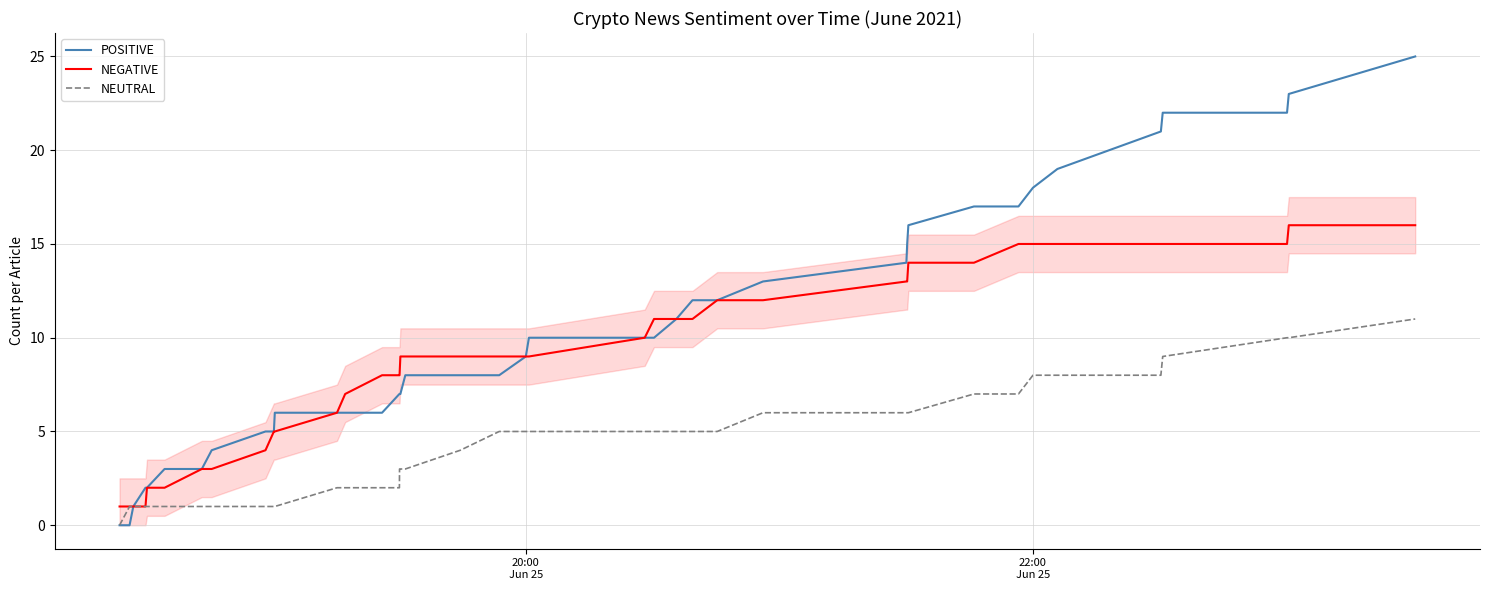

What are all the series names shown in the legend?

POSITIVE, NEGATIVE, NEUTRAL